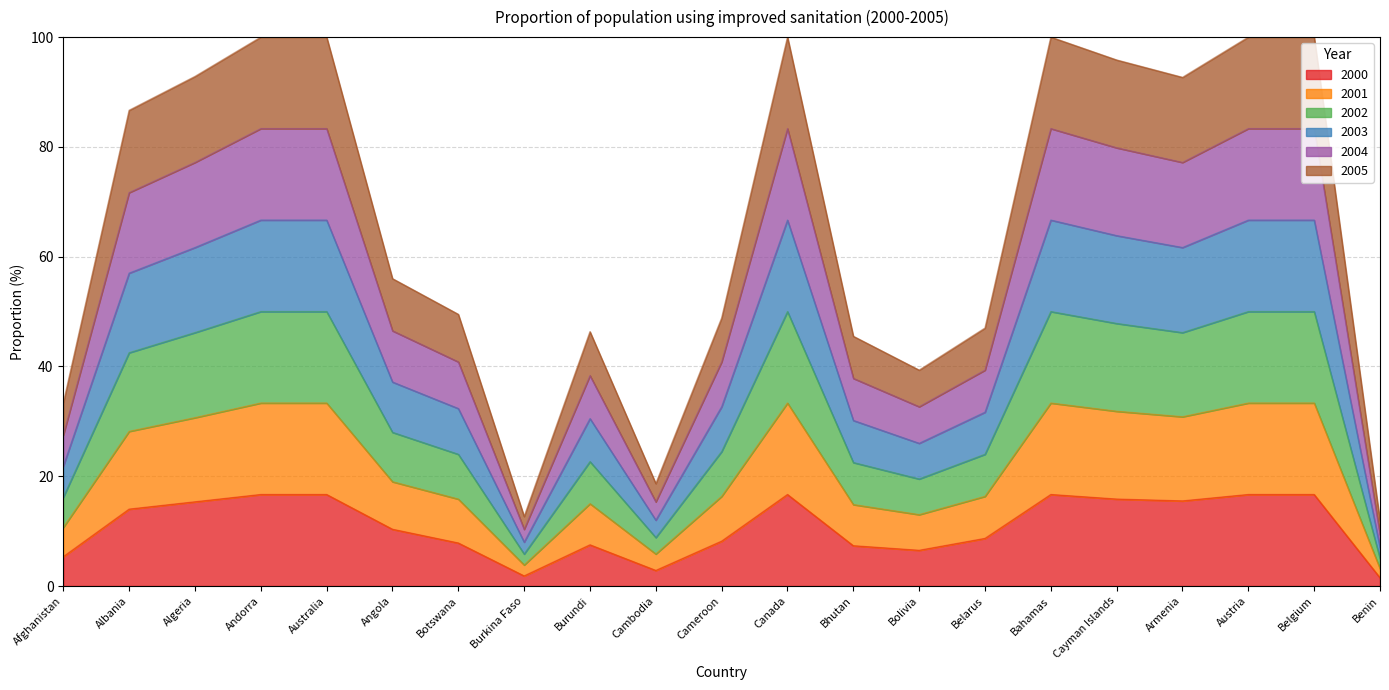

The 2000 series shows 24.9 at Canada. True or false?

False